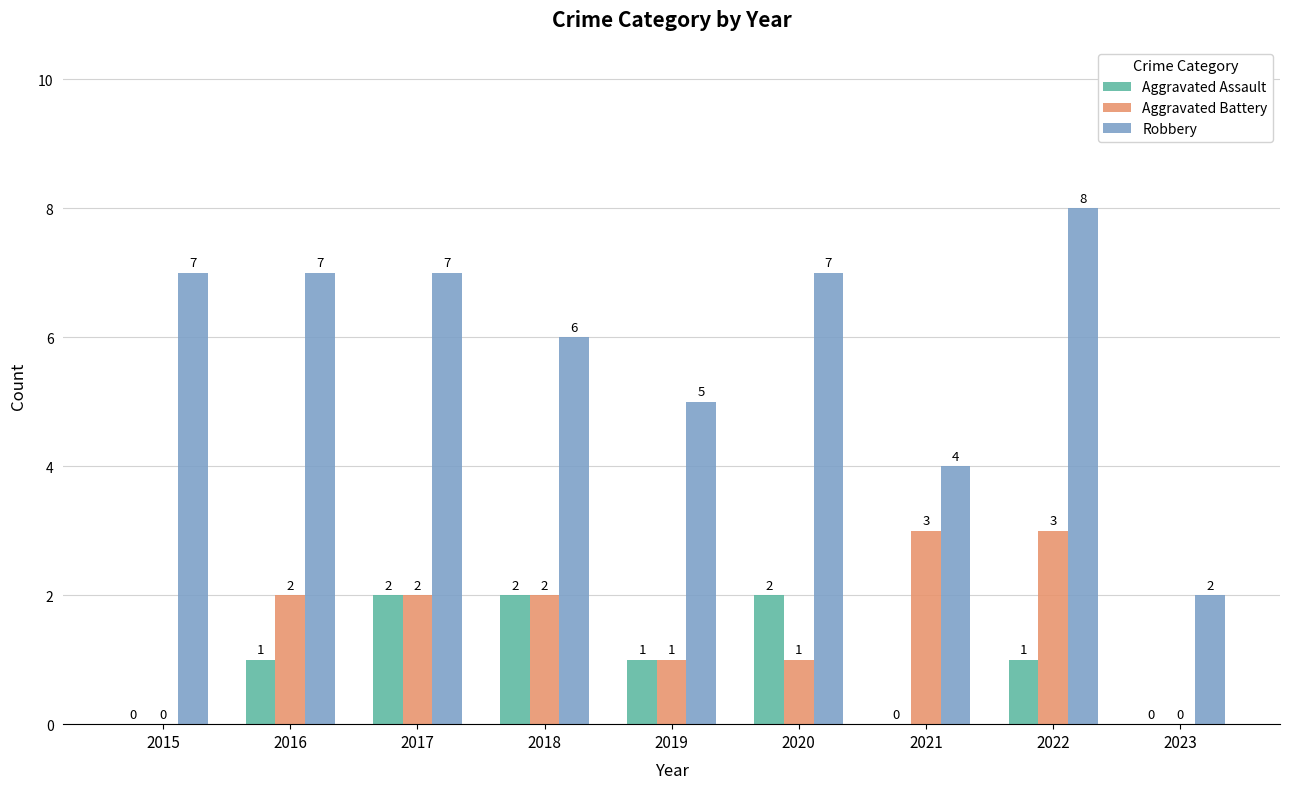

What is the highest value of the Aggravated Battery series?

3